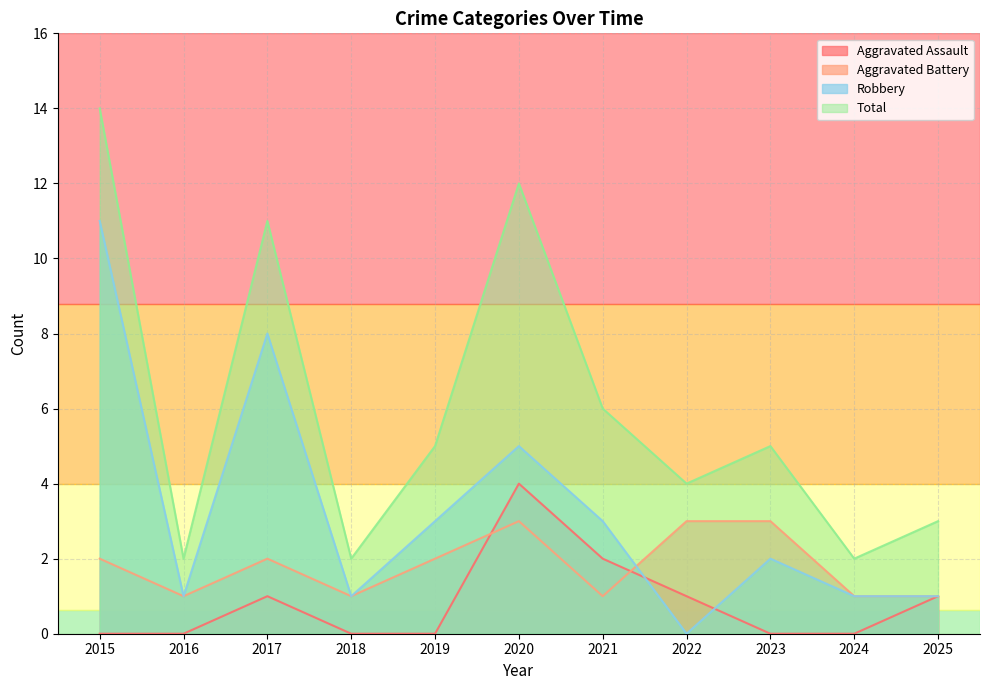

Rank the series by their maximum value, from lowest to highest.

Aggravated Battery, Aggravated Assault, Robbery, Total